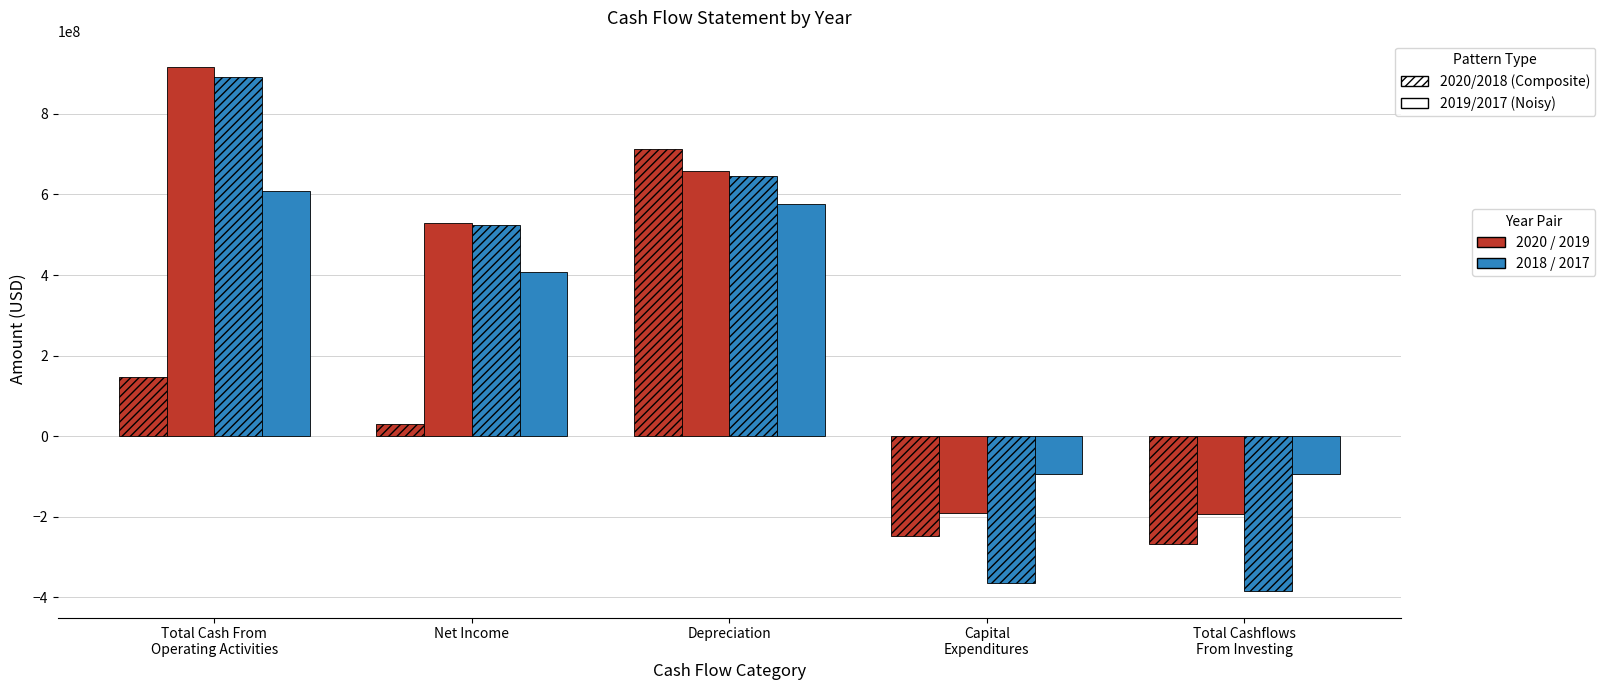

How many bars are there in total?

20